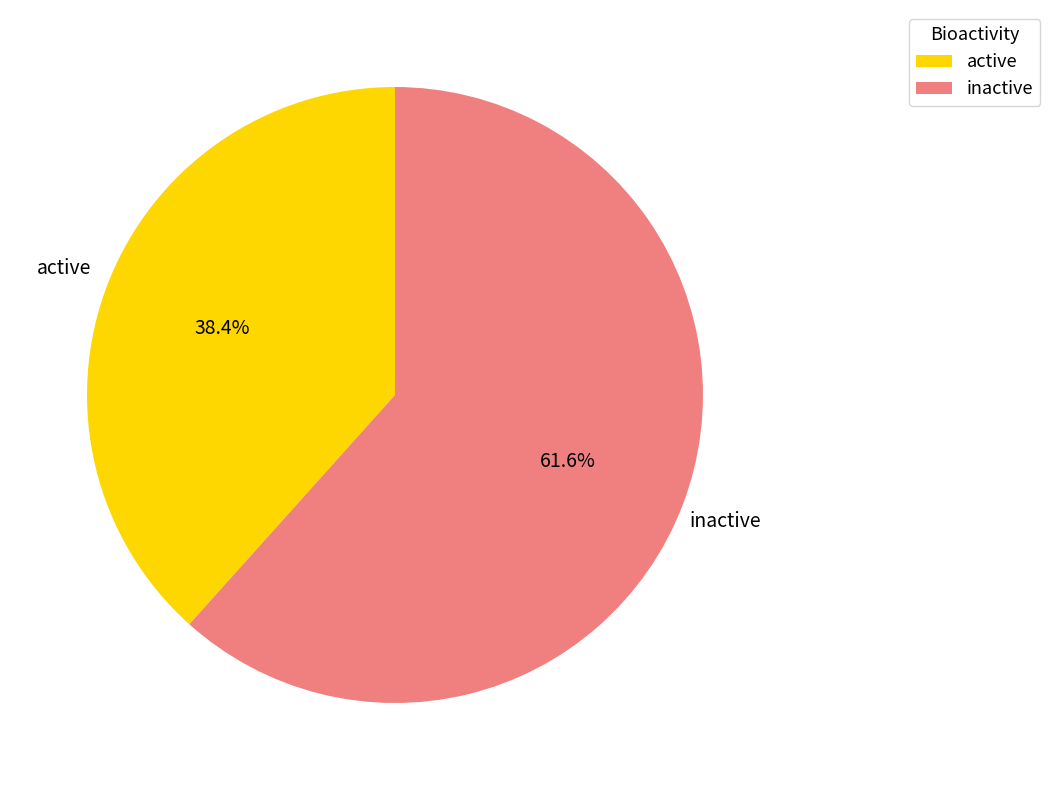

What percentage do inactive and active together represent?

100.0%